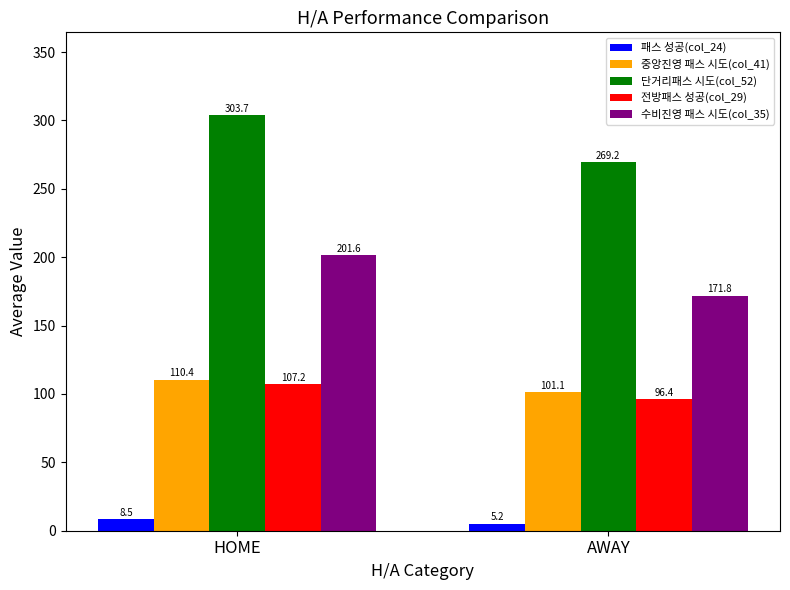

What is the spread (max minus min) of values at HOME?

295.2